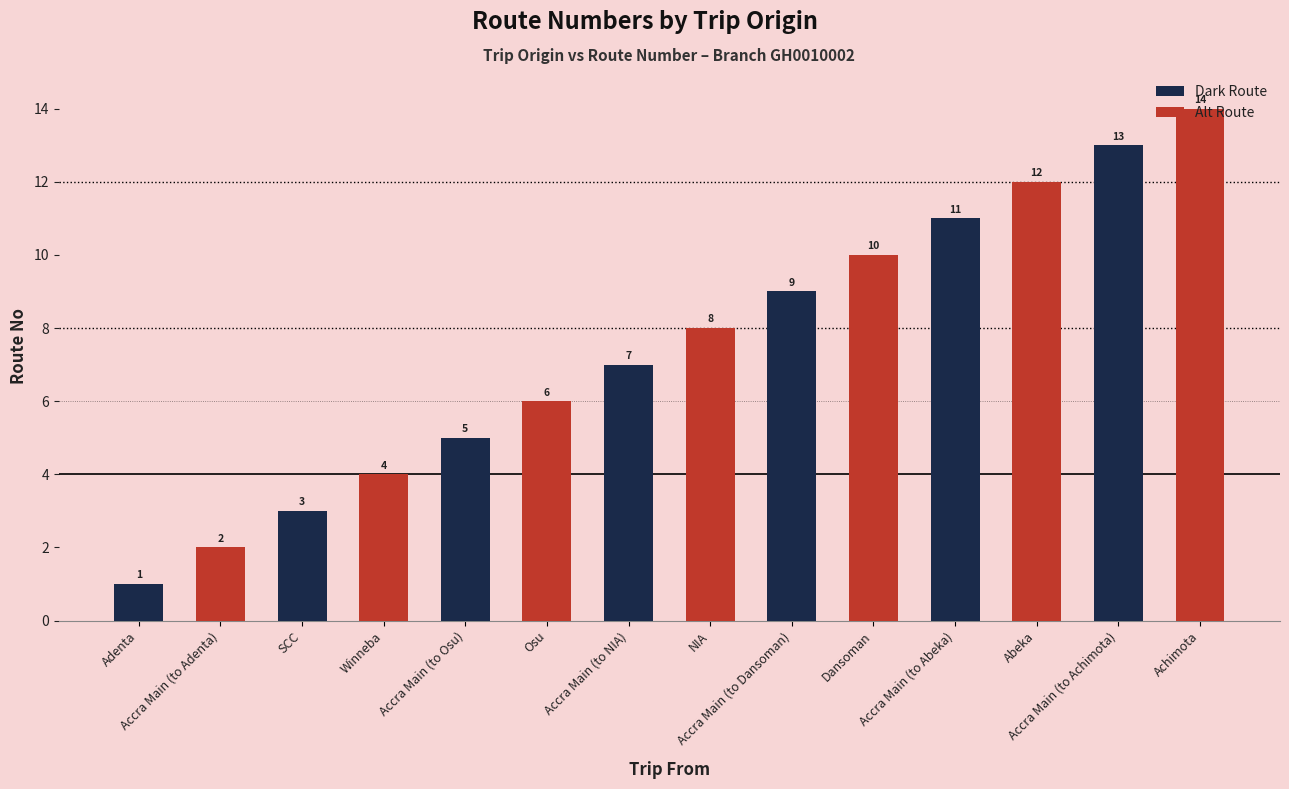

List the labels in order of Dark Route value, smallest first.

Adenta, SCC, Accra Main (to Osu), Accra Main (to NIA), Accra Main (to Dansoman), Accra Main (to Abeka), Accra Main (to Achimota)